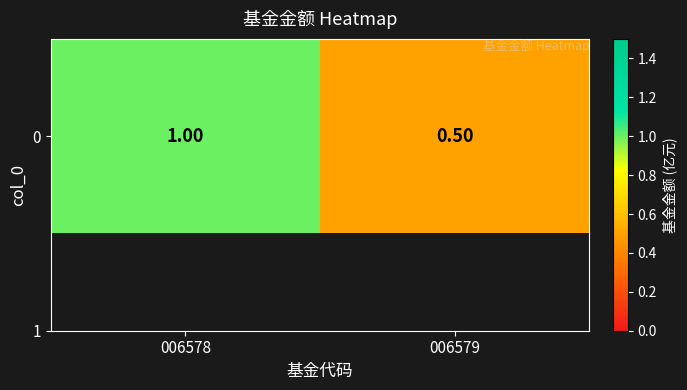

The value at 006578 is 1.0. True or false?

True